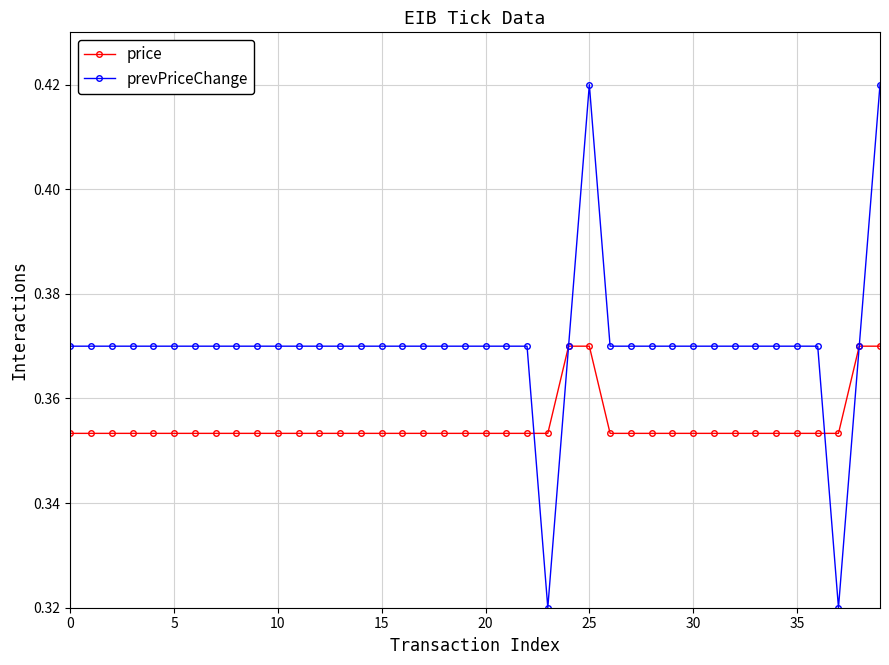

Which series has the widest spread of values?

prevPriceChange